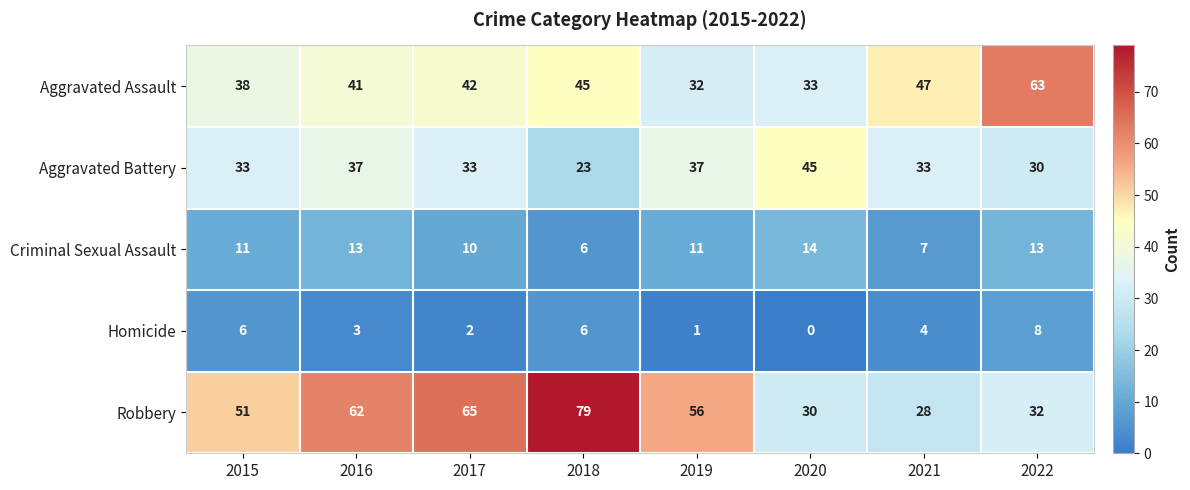

How many data points does each series have?

8